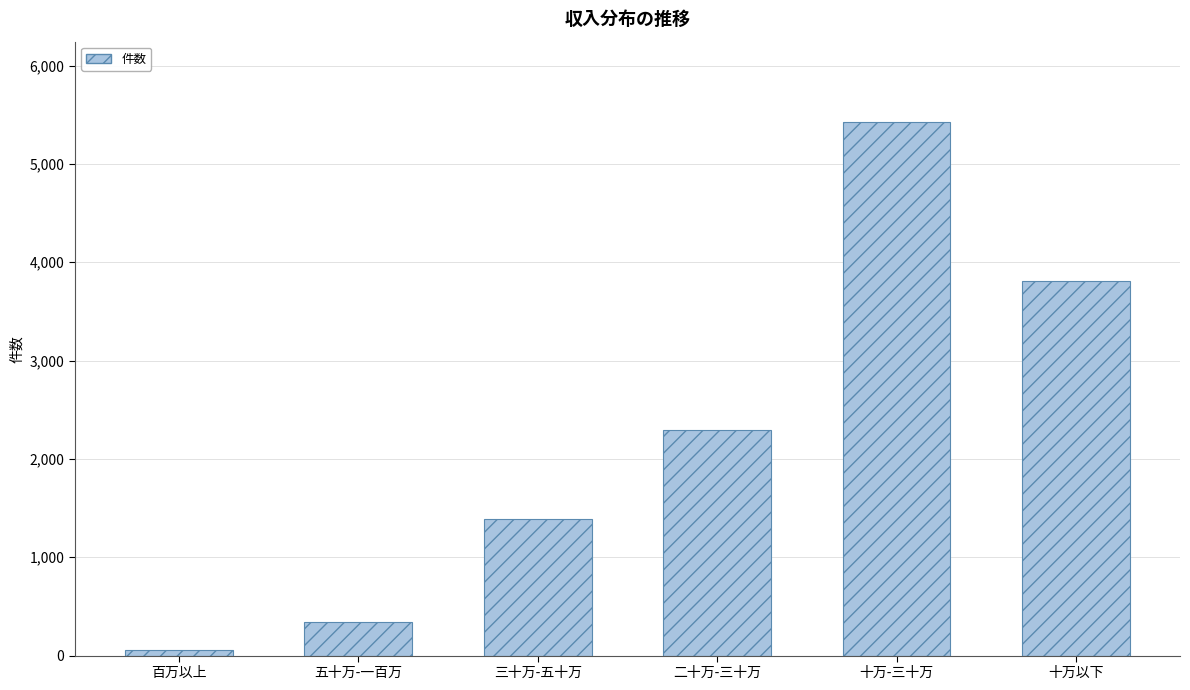

How many data points are less than 2290?

3